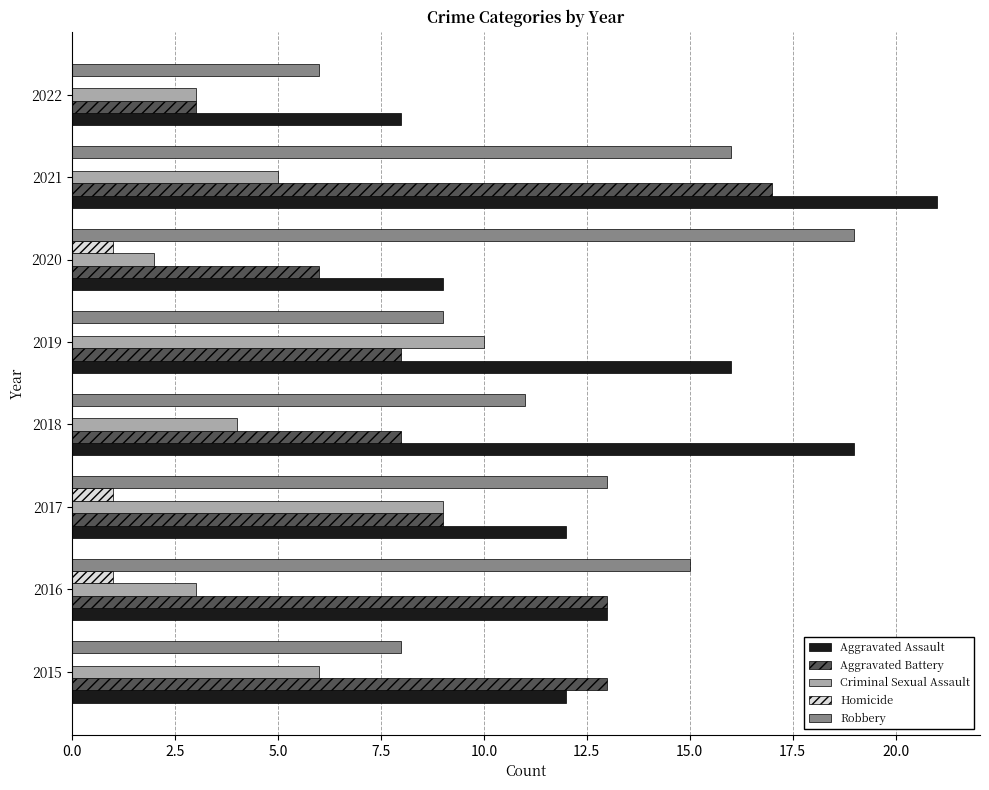

Count the number of categories in the chart.

8